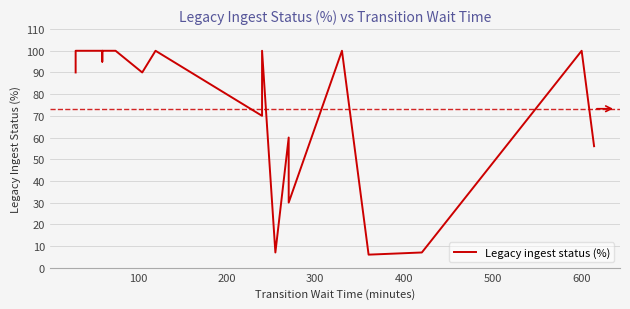

Count the number of values greater than 95.

19